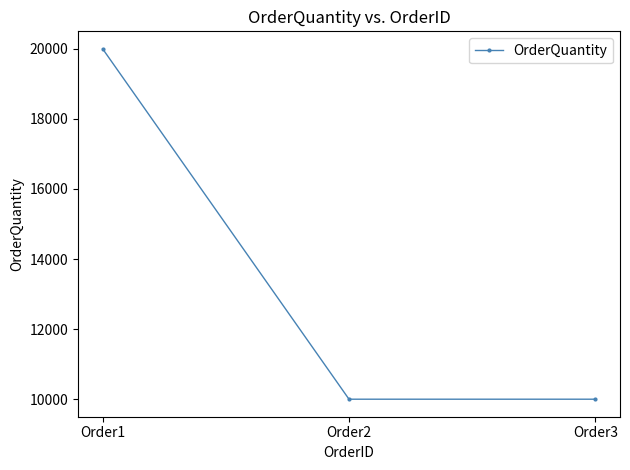

What is the change in value from Order1 to Order3?

-10000